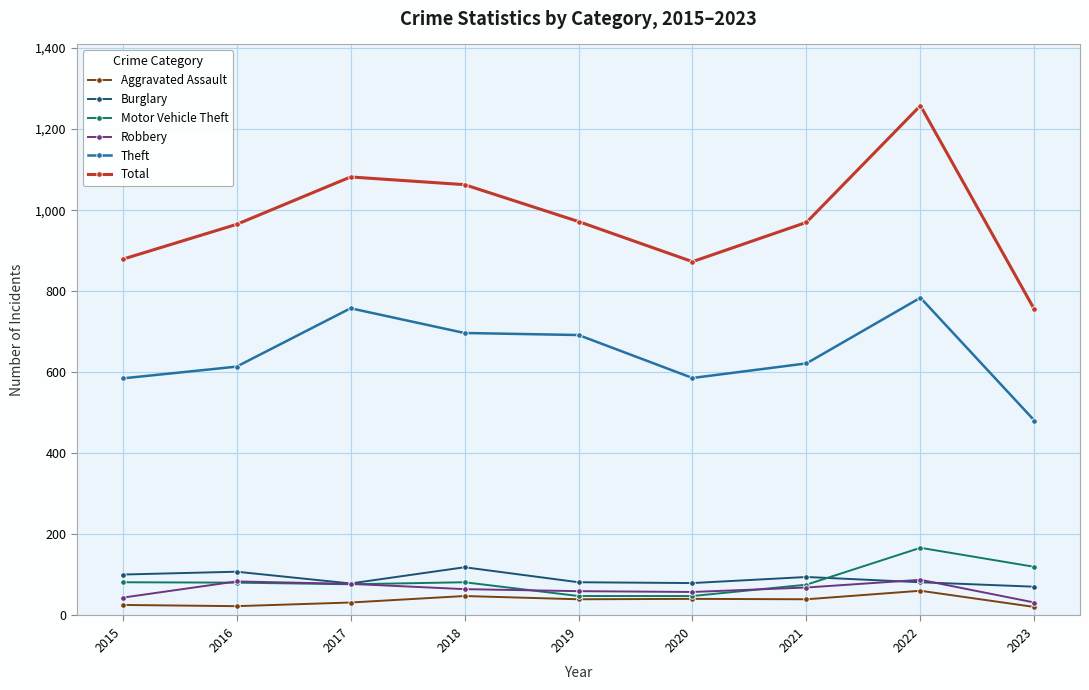

What is the difference between the second highest and minimum values in the Theft series?

277